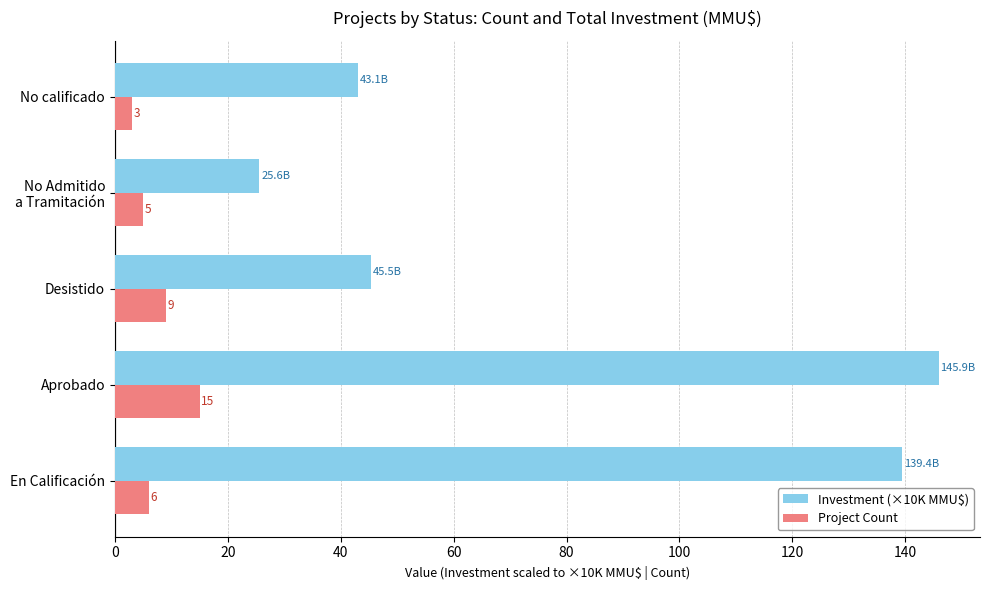

What is the average value of the Investment (×10K MMU$) series?

79.9